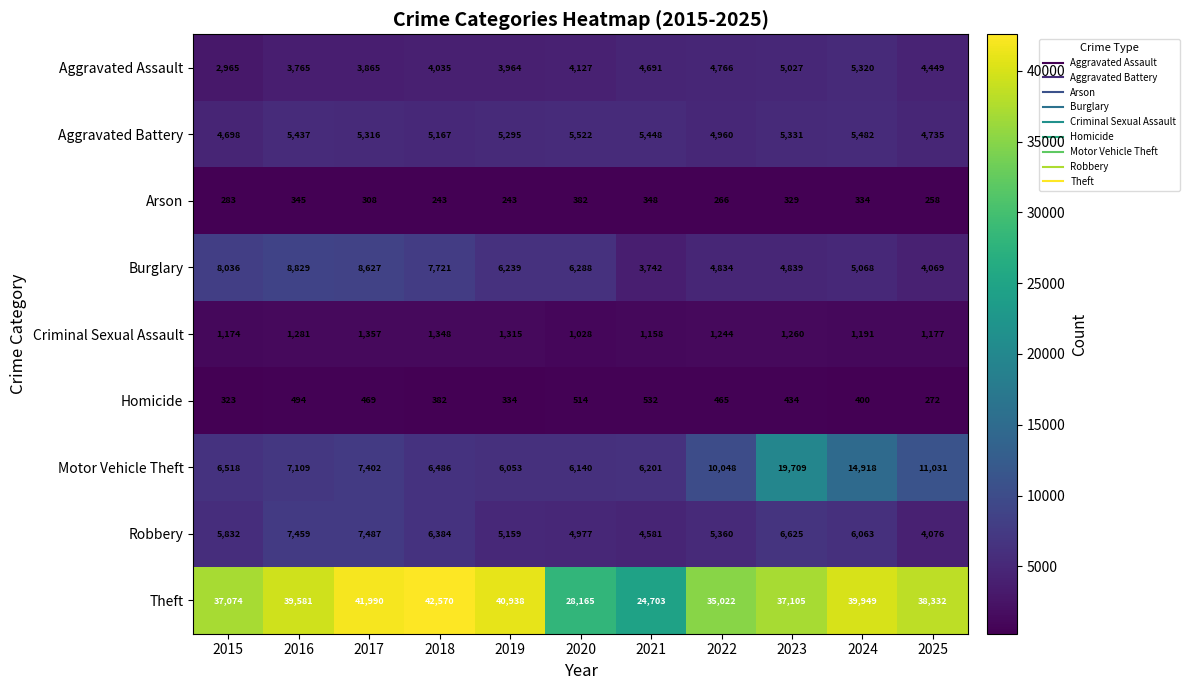

Between 2017 and 2020, which series saw the biggest shift?

Theft